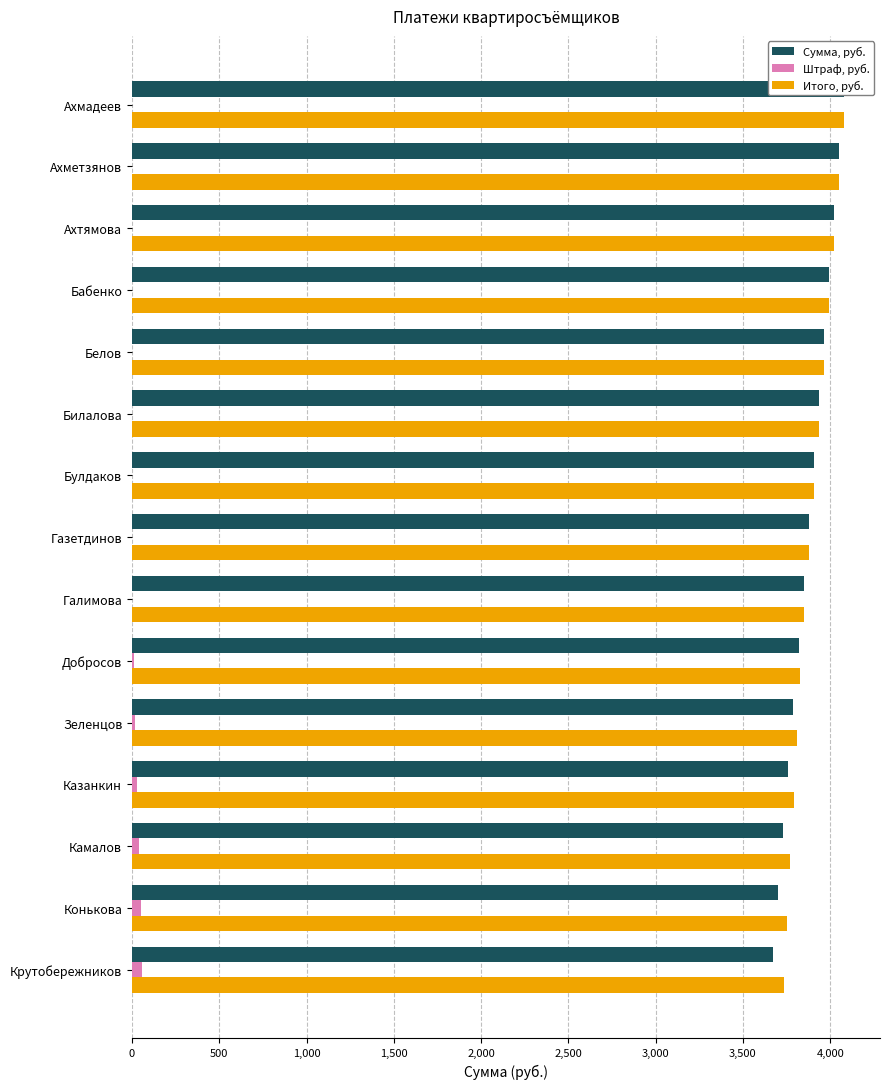

At 12, list the series in order from largest to smallest.

Итого, руб., Сумма, руб., Штраф, руб.